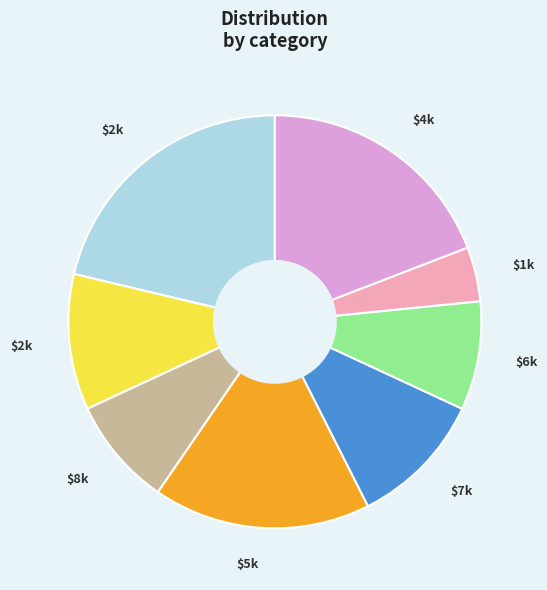

Is there any slice that represents more than half of the pie?

No